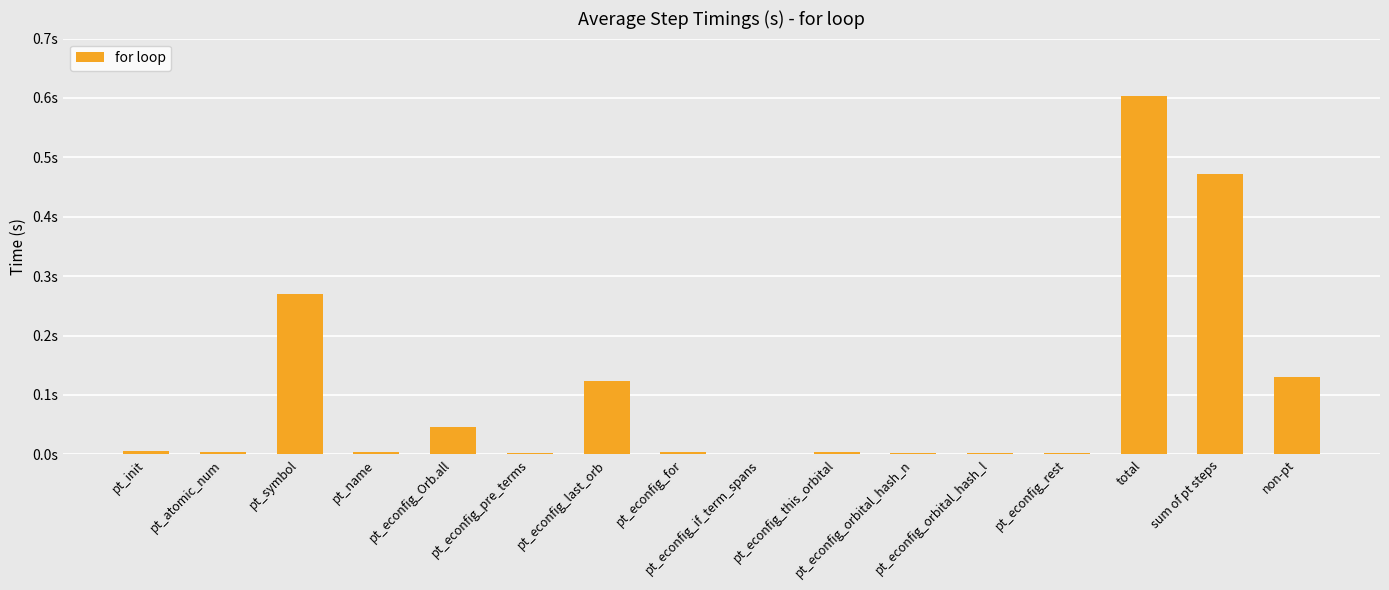

What position from the right is pt_econfig_orbital_hash_l?

5